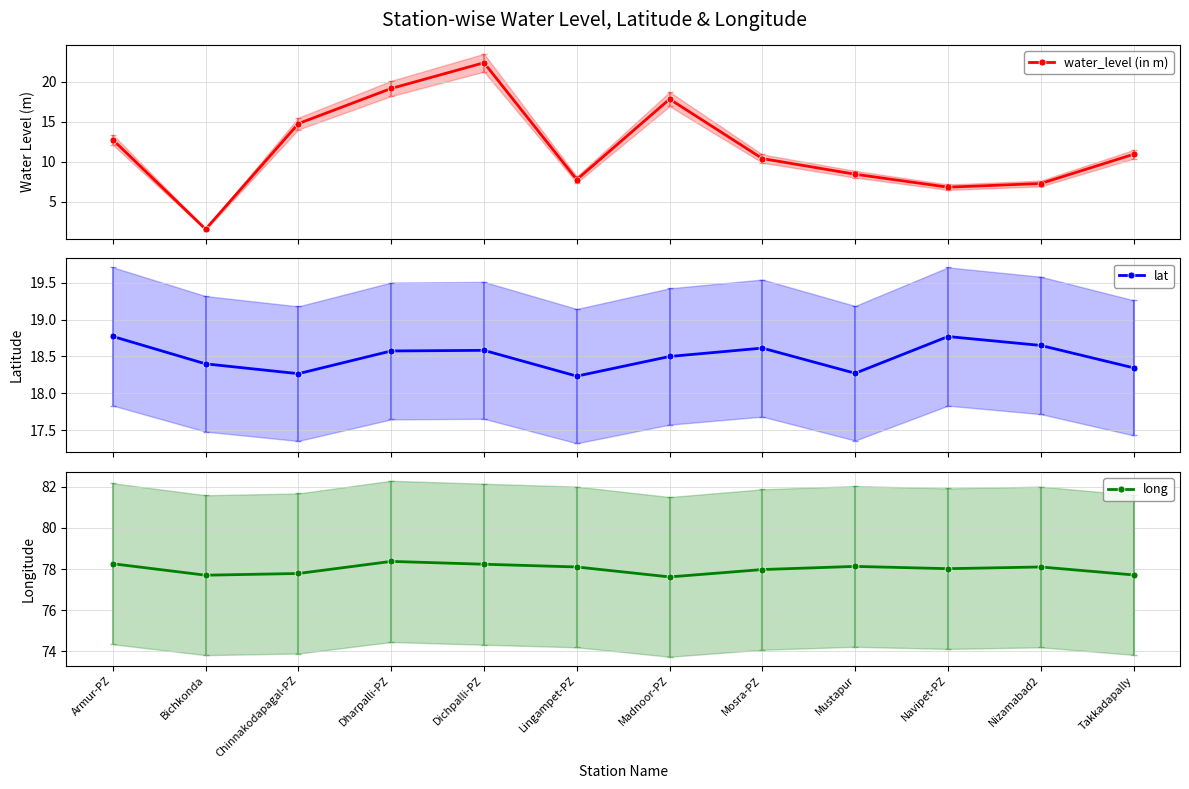

Which label corresponds to the largest value in the chart?

Dharpalli-PZ